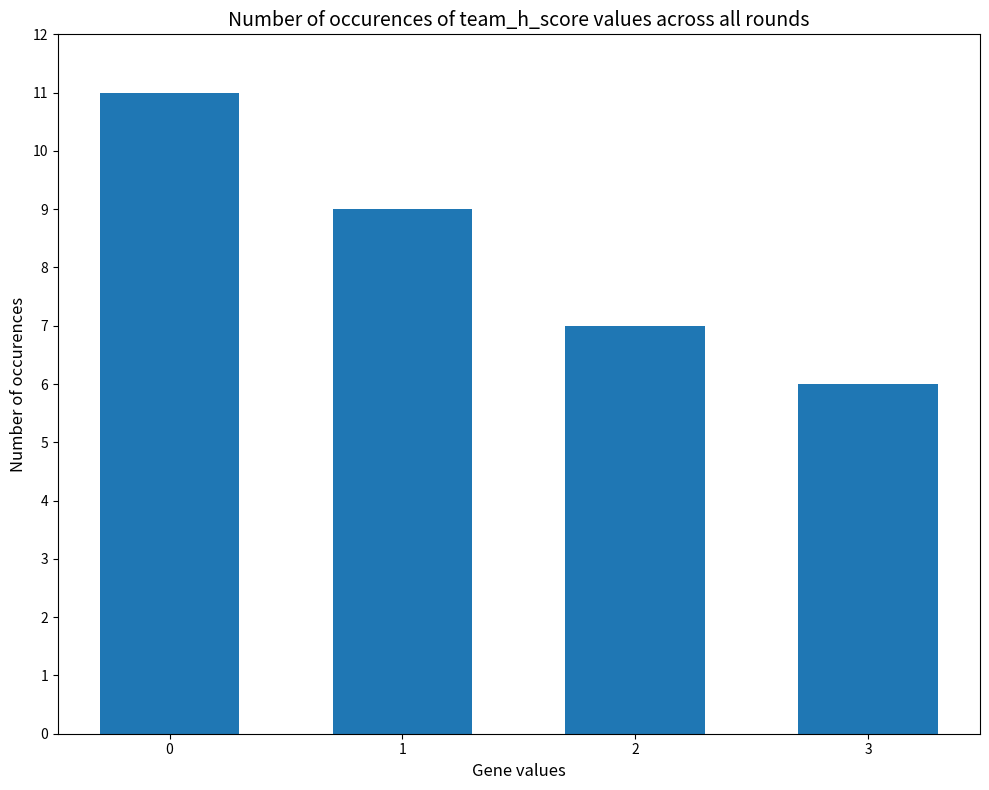

The chart shows a value of 9 at 1. True or false?

True